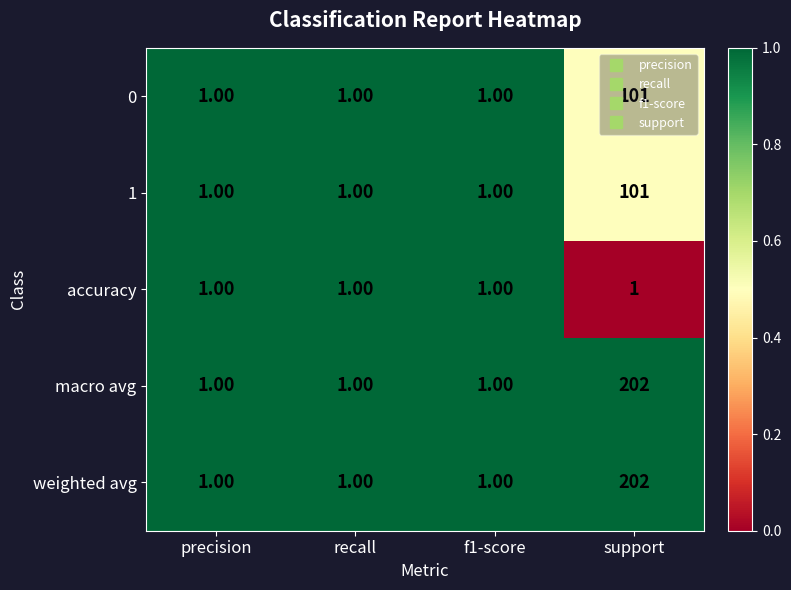

How many data points does each series have?

4